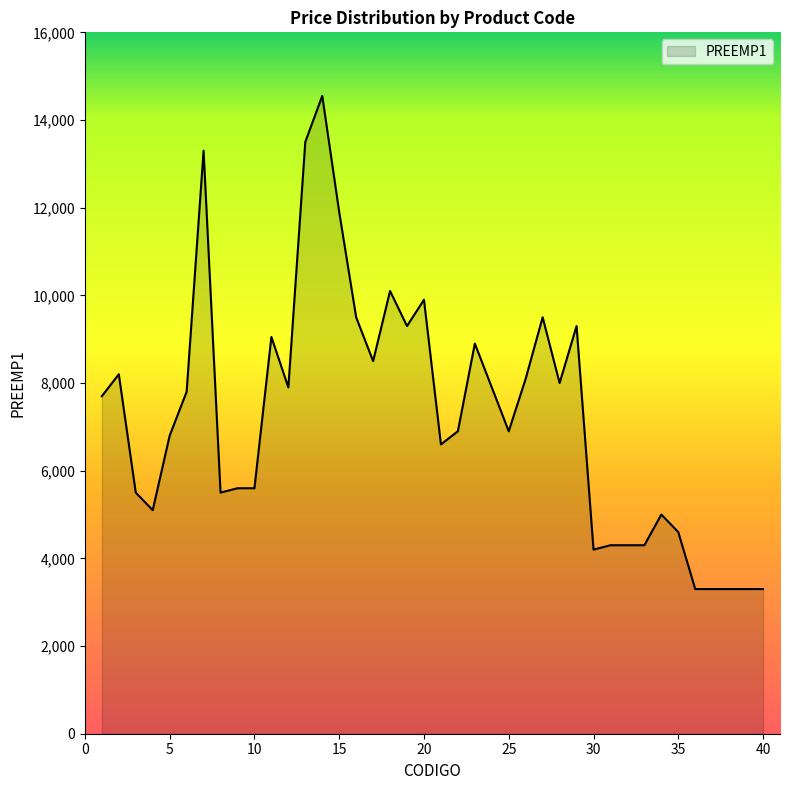

What is the difference between the maximum and minimum values?

11250